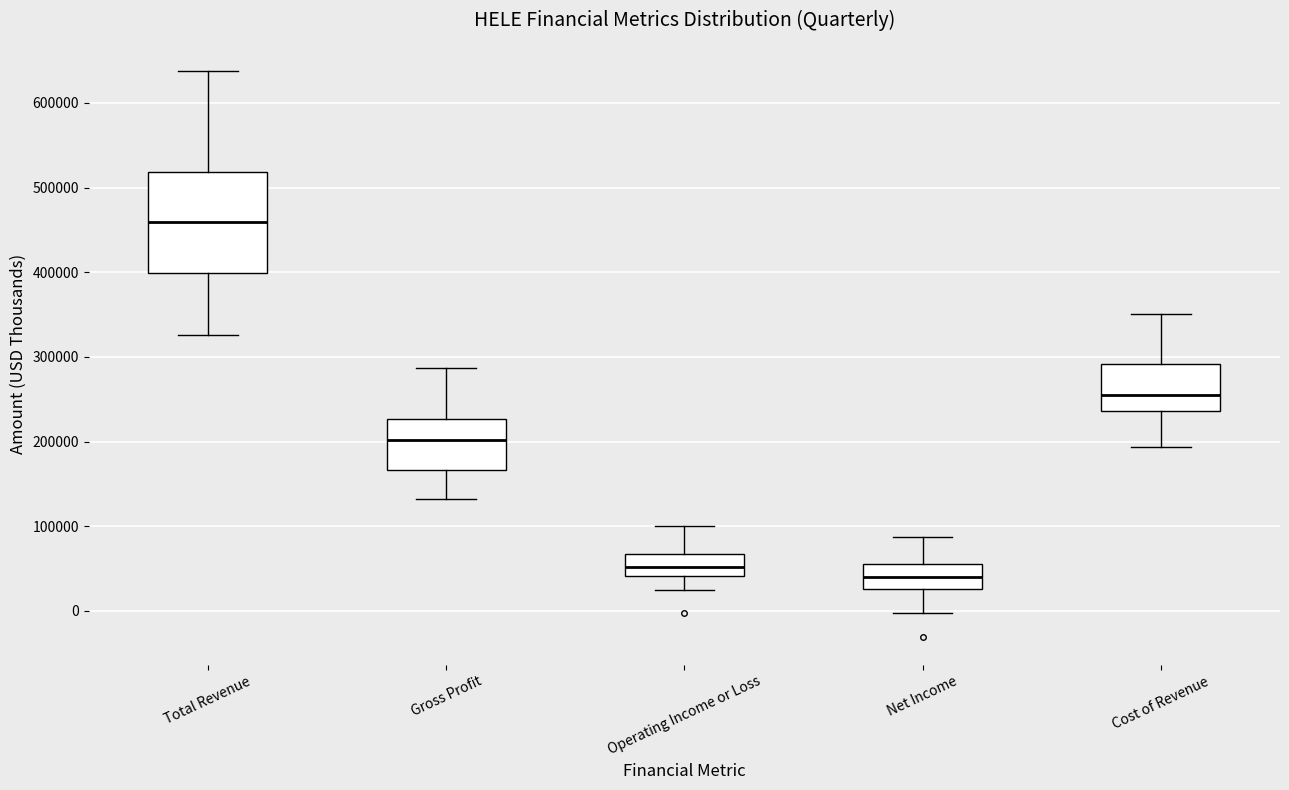

Reading left to right, transcribe this box plot: for each box, give where its median line is, the range the box spans, and where its two whiskers end, as read against the y-axis. The values are not printed on the chart, so give them approximately, as read against the axis.

Total Revenue: median 460000, box 400000 to 520000, whiskers 330000 to 640000
Gross Profit: median 200000, box 170000 to 230000, whiskers 130000 to 290000
Operating Income or Loss: median 50000, box 40000 to 70000, whiskers 20000 to 100000
Net Income: median 40000, box 30000 to 60000, whiskers 0 to 90000
Cost of Revenue: median 250000, box 240000 to 290000, whiskers 190000 to 350000